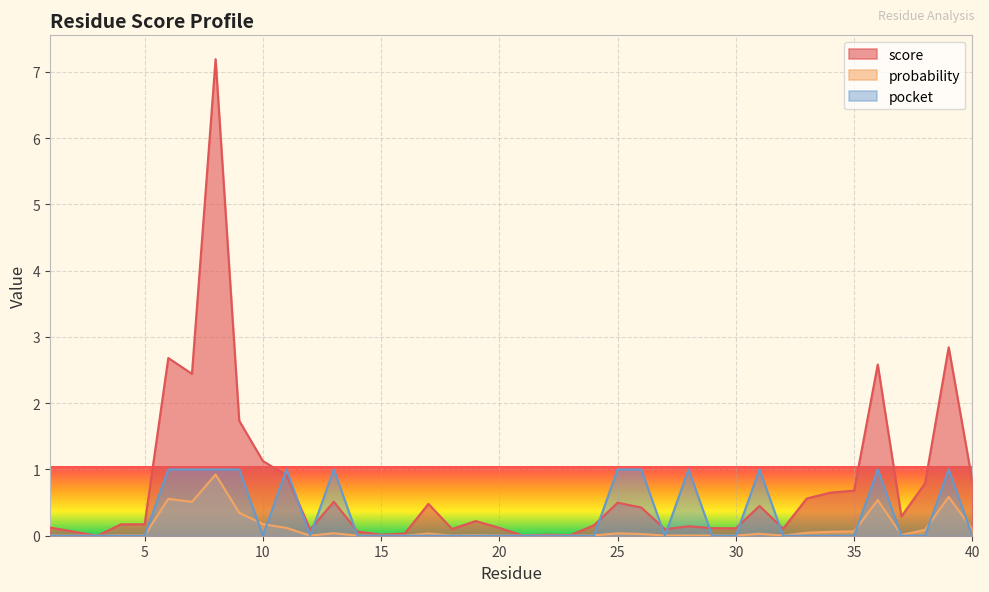

What is the difference between the second highest and second lowest values in the pocket series?

1.0